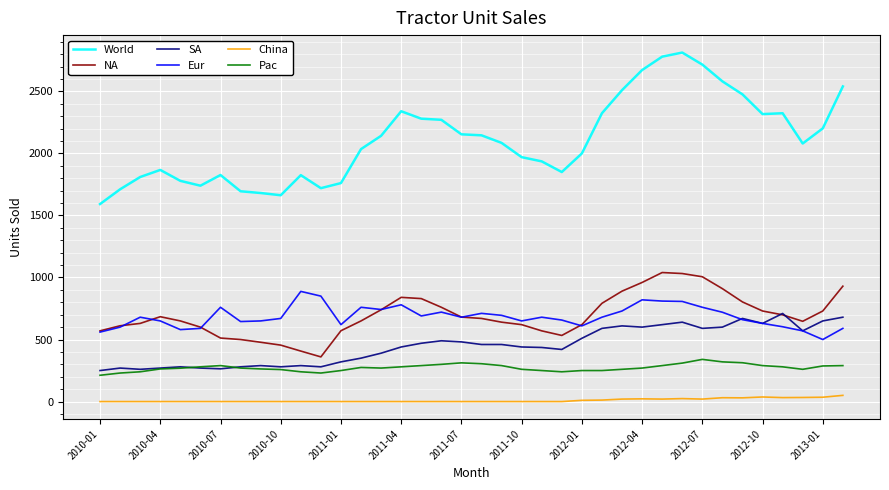

True or false: NA and World intersect in this chart.

False